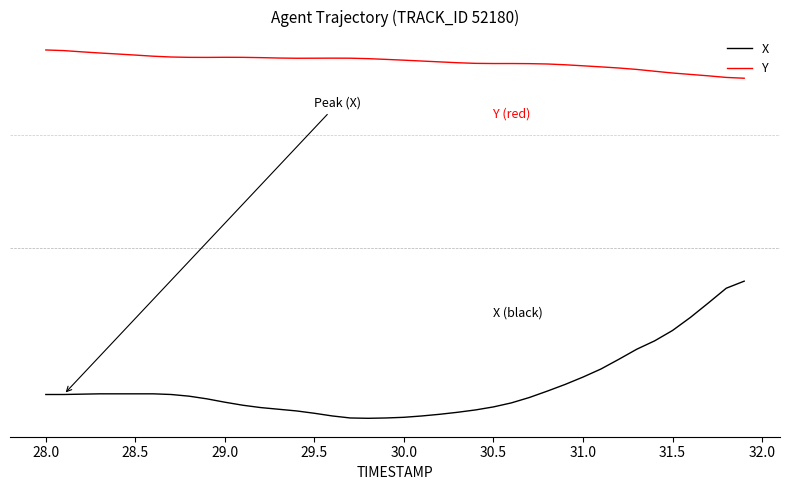

Which series has the largest range (max minus min)?

X